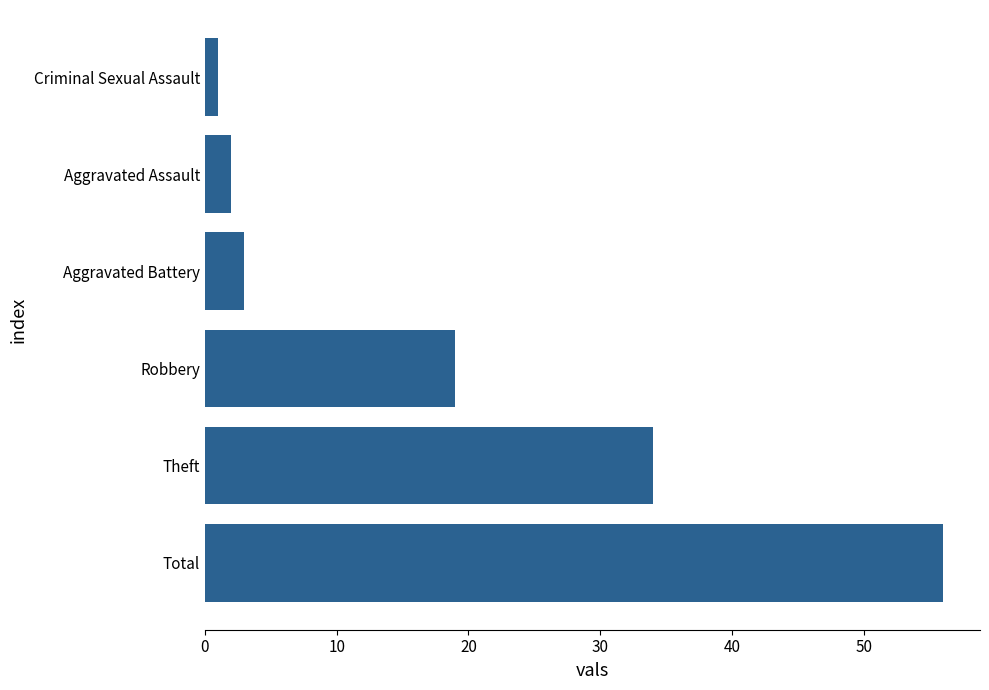

Reading top to bottom, list all the values displayed in this chart.

Criminal Sexual Assault=1	Aggravated Assault=2	Aggravated Battery=3	Robbery=19	Theft=34	Total=56